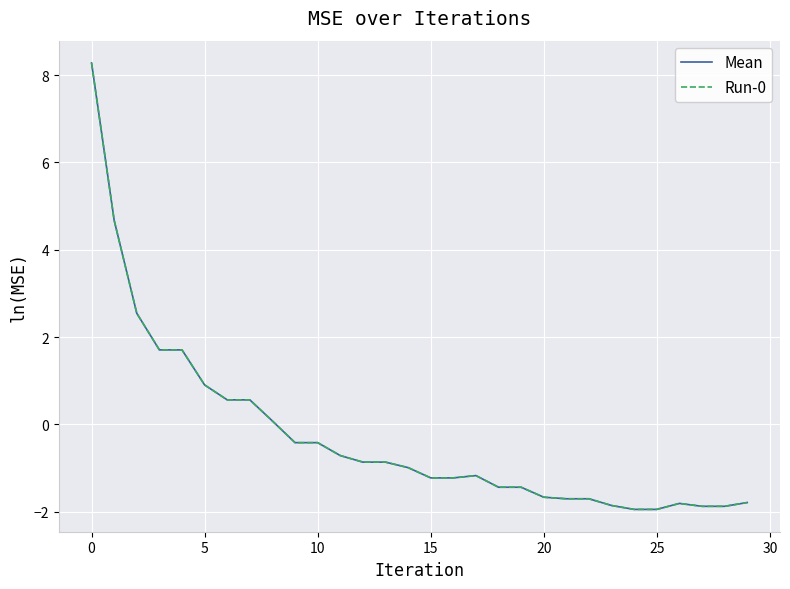

Does the chart have visible grid lines?

Yes